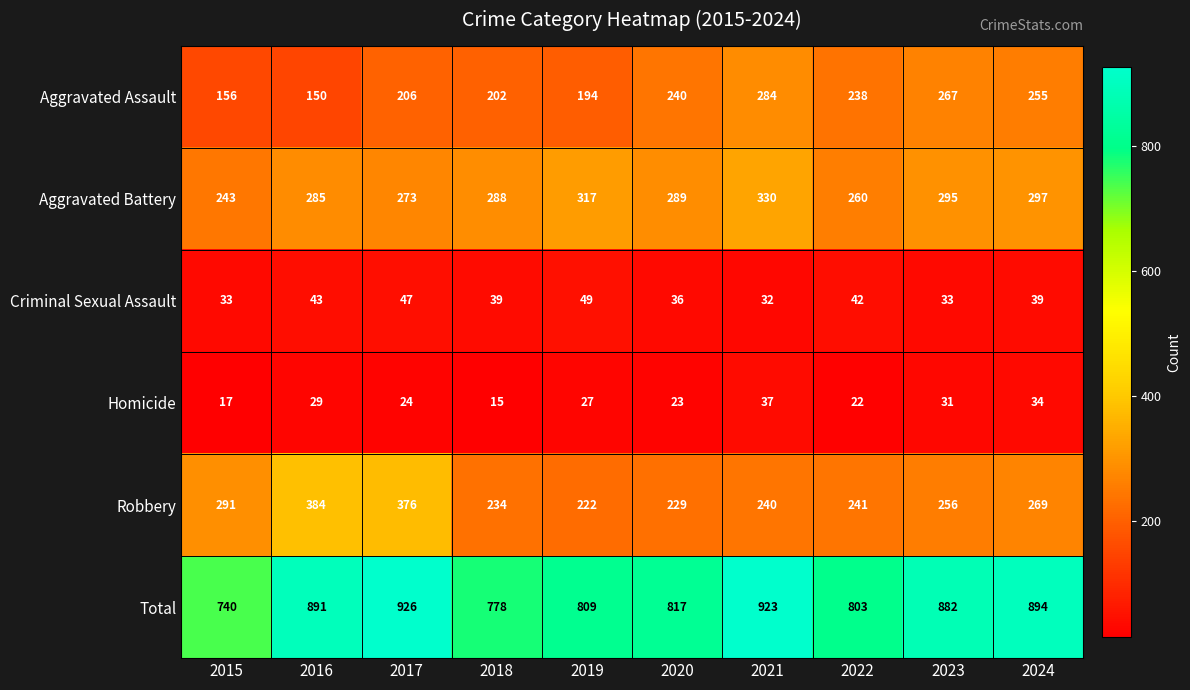

List the series in order of their peak value, lowest first.

Homicide, Criminal Sexual Assault, Aggravated Assault, Aggravated Battery, Robbery, Total